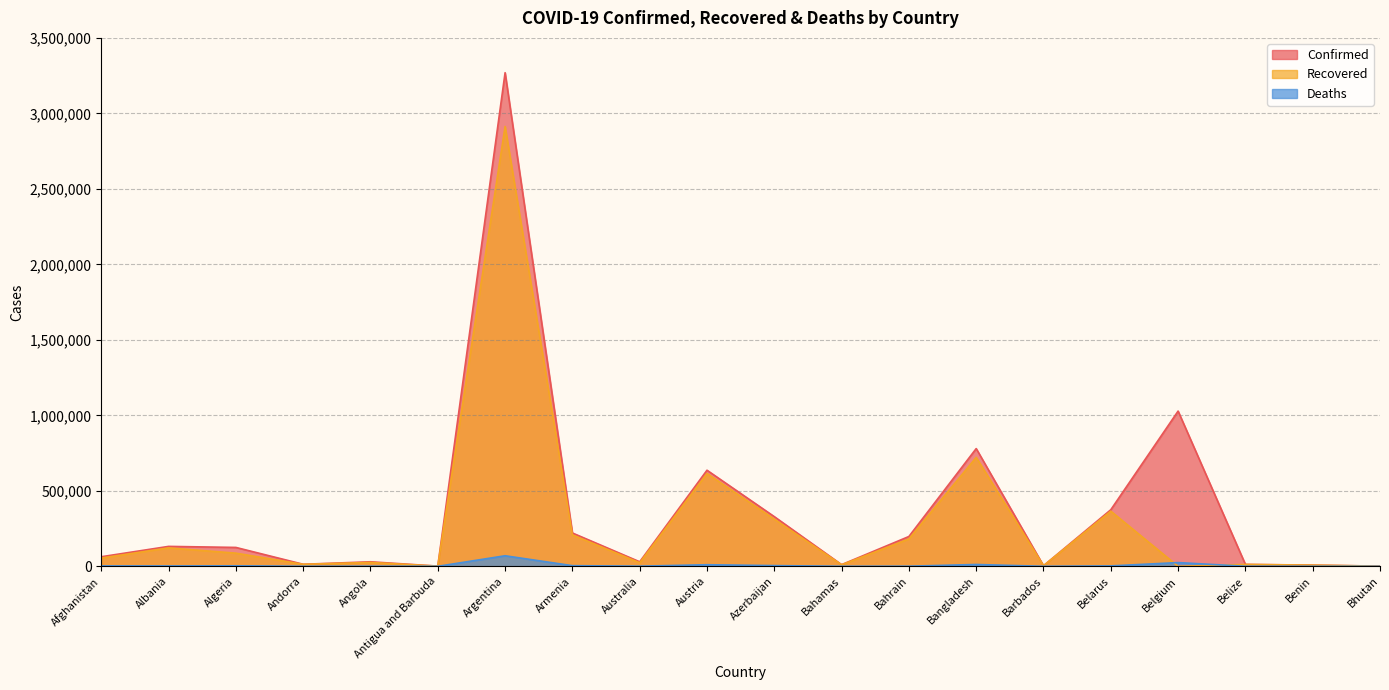

What is the spread (max minus min) of values at Bahamas?

10808